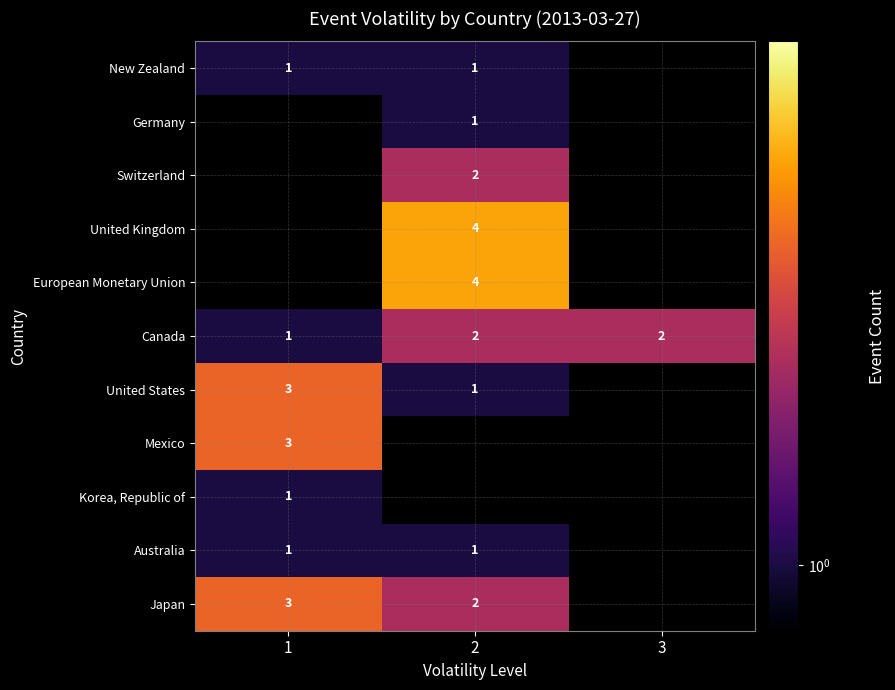

What is the sum of all Canada values?

5